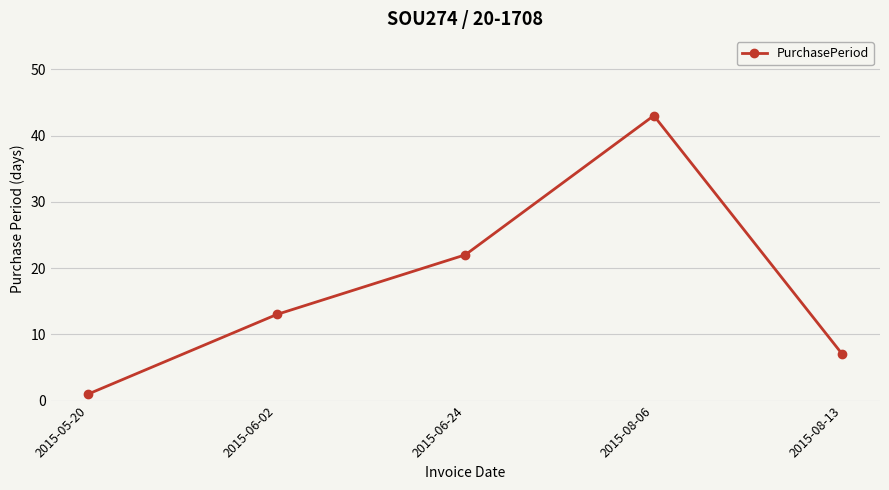

How many data points are less than 13?

2